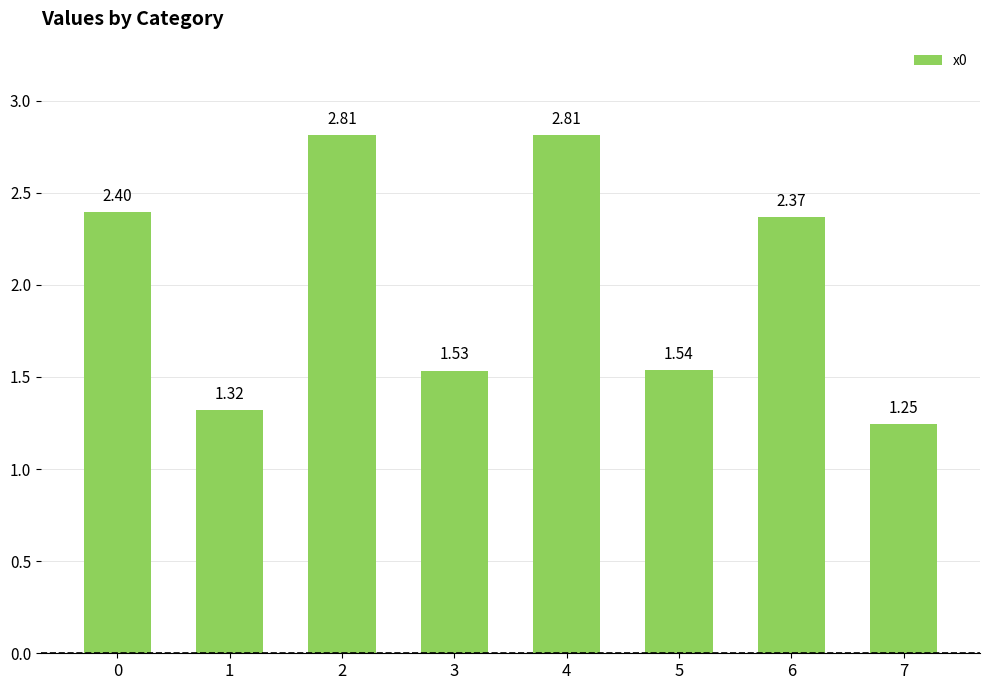

How many bars are there in total?

8